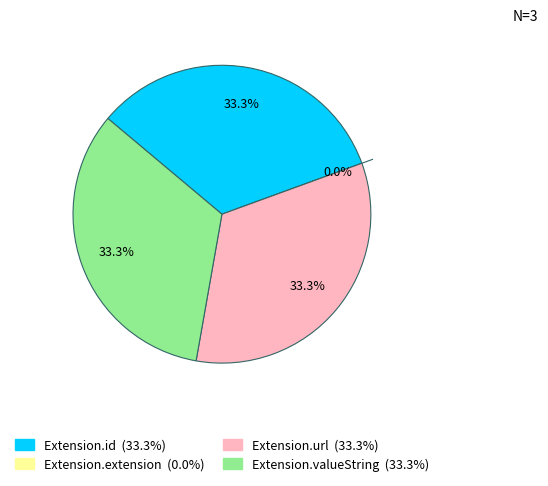

Is the sum of Extension and Extension.id greater than half?

No